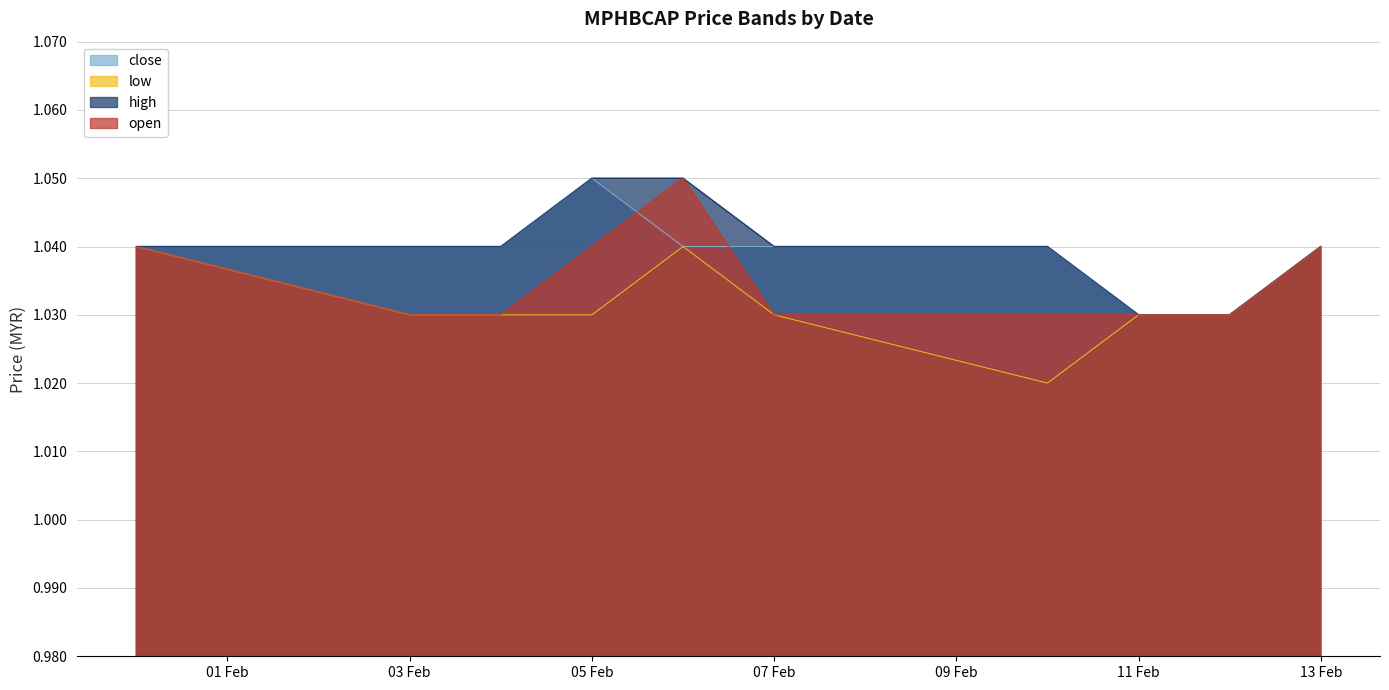

What is the average value of the low series?

1.0